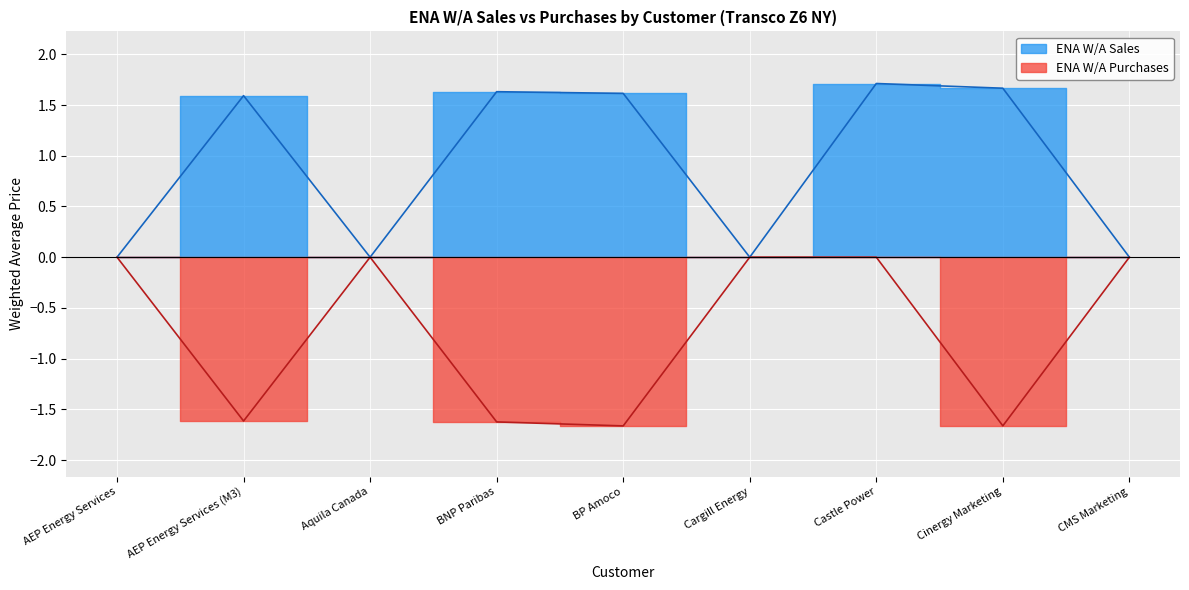

True or false: ENA W/A Sales has a value of 0.8 at Castle Power.

False